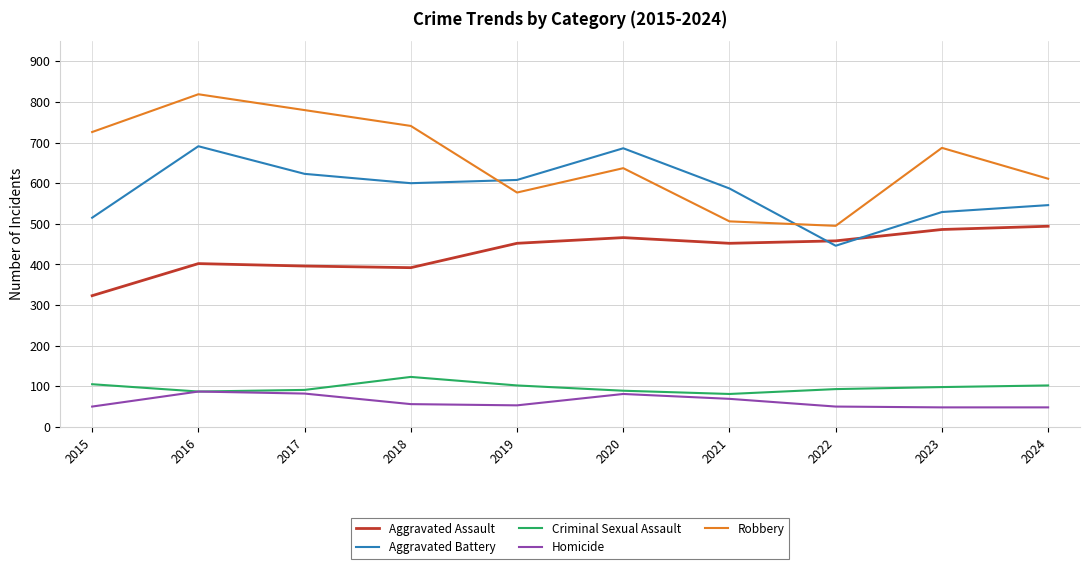

What is the maximum value shown in the chart?

819